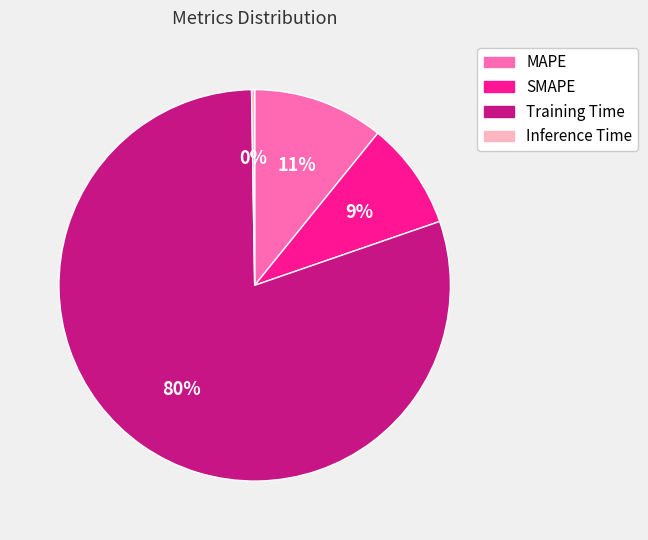

Is the sum of MAPE and SMAPE greater than half?

No